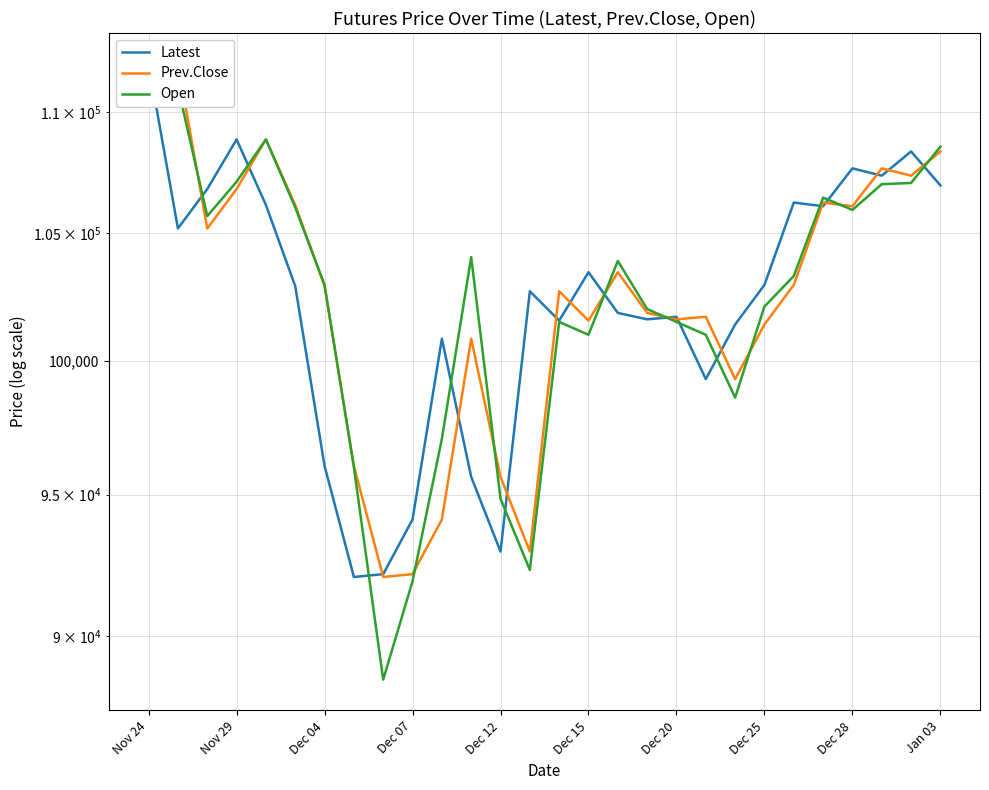

In Prev.Close, how many points are higher than both neighbors (excluding endpoints)?

8